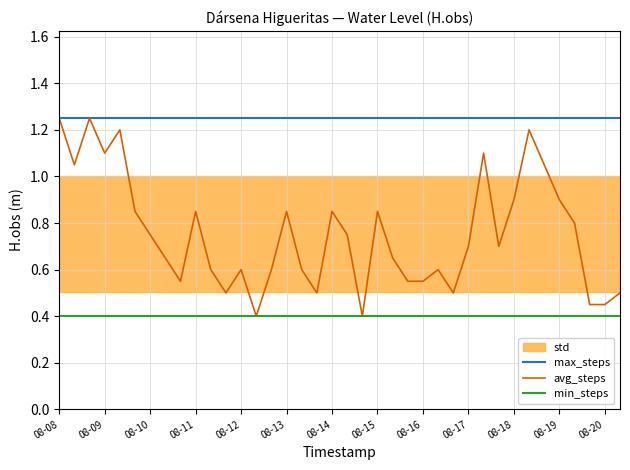

Reading left to right, extract all data points from this chart.

max_steps: 1.2	1.2	1.2	1.2	1.2	1.2	1.2	1.2	1.2	1.2	1.2	1.2	1.2	1.2	1.2	1.2	1.2	1.2	1.2	1.2	1.2	1.2	1.2	1.2	1.2	1.2	1.2	1.2	1.2	1.2	1.2	1.2	1.2	1.2	1.2	1.2	1.2	1.2
avg_steps: 1.2	1.1	1.2	1.1	1.2	0.8	0.8	0.7	0.6	0.8	0.6	0.5	0.6	0.4	0.6	0.8	0.6	0.5	0.8	0.8	0.4	0.8	0.7	0.6	0.6	0.6	0.5	0.7	1.1	0.7	0.9	1.2	1.1	0.9	0.8	0.5	0.5	0.5
min_steps: 0.4	0.4	0.4	0.4	0.4	0.4	0.4	0.4	0.4	0.4	0.4	0.4	0.4	0.4	0.4	0.4	0.4	0.4	0.4	0.4	0.4	0.4	0.4	0.4	0.4	0.4	0.4	0.4	0.4	0.4	0.4	0.4	0.4	0.4	0.4	0.4	0.4	0.4